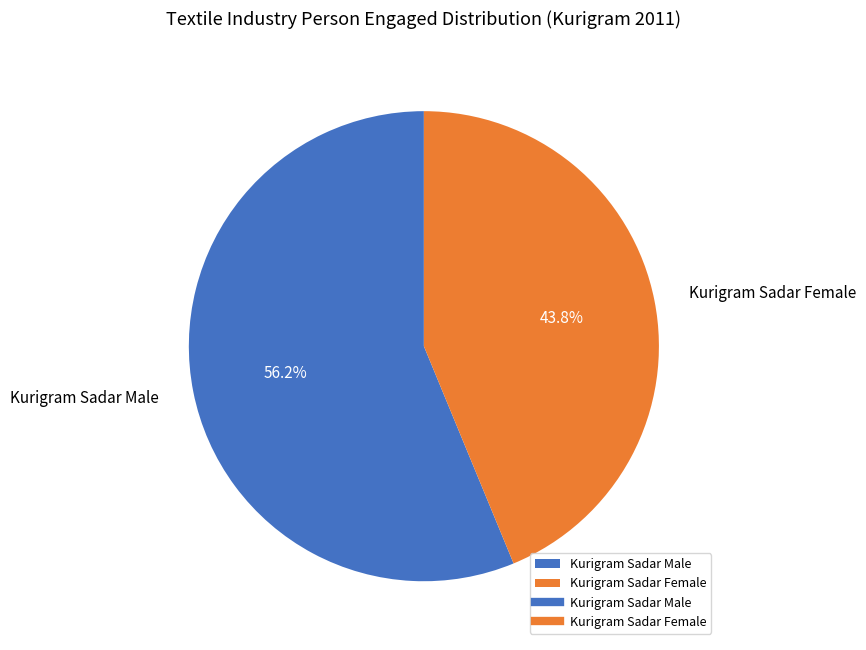

Rank the categories by value from highest to lowest.

Kurigram Sadar Male, Kurigram Sadar Female